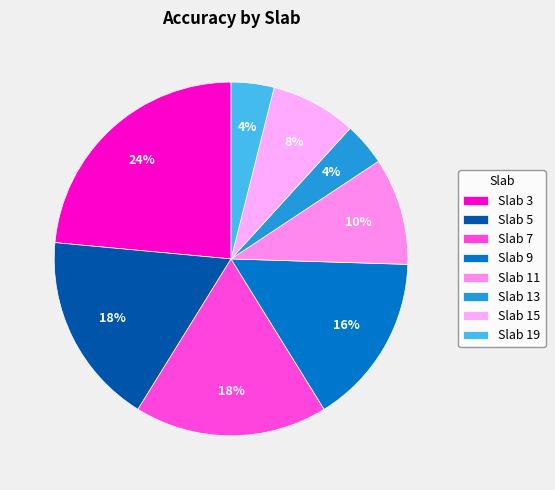

What is the largest slice in the pie chart?

Slab 3